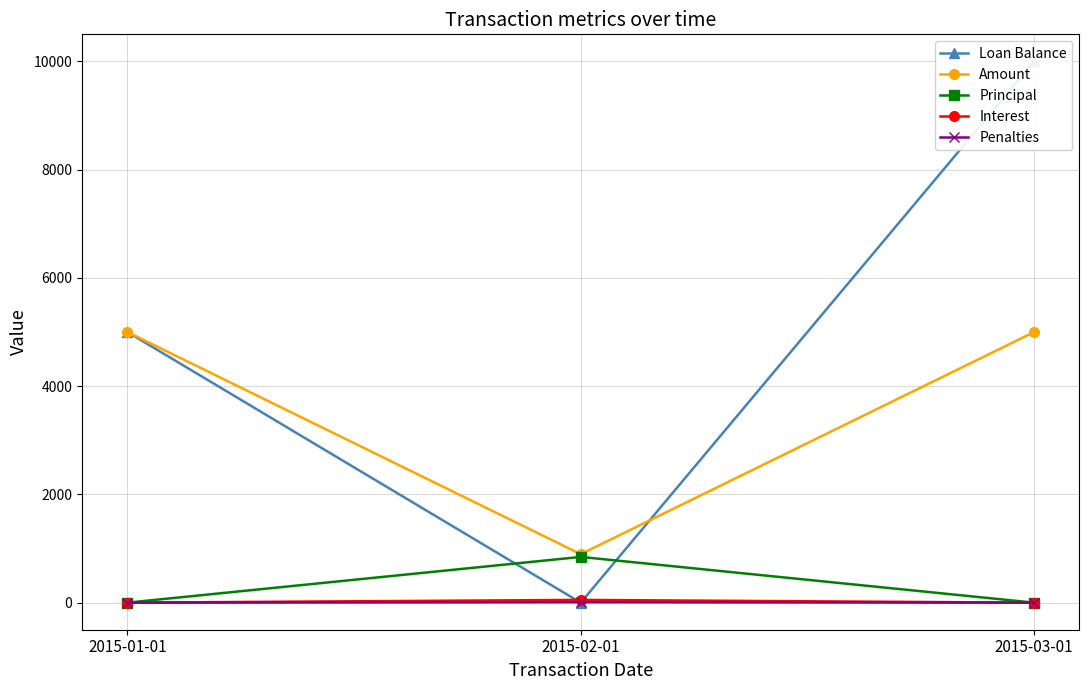

Is this an area chart (filled region under the line)?

No